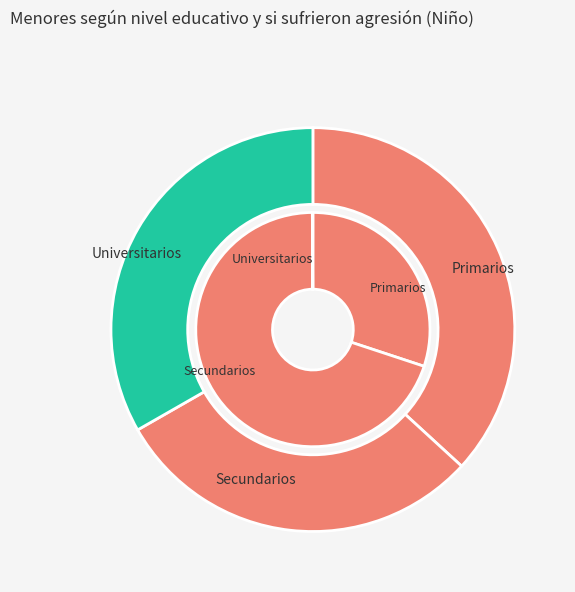

To the nearest percent, what is the difference between the largest and smallest slice percentages?

50%